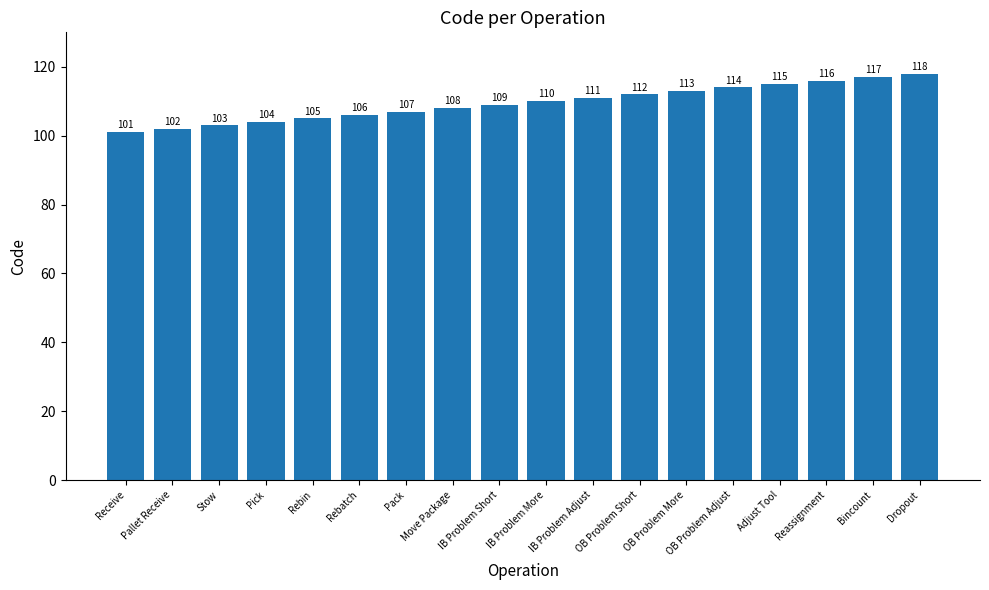

What is the change in value from OB Problem More to Bincount?

+4